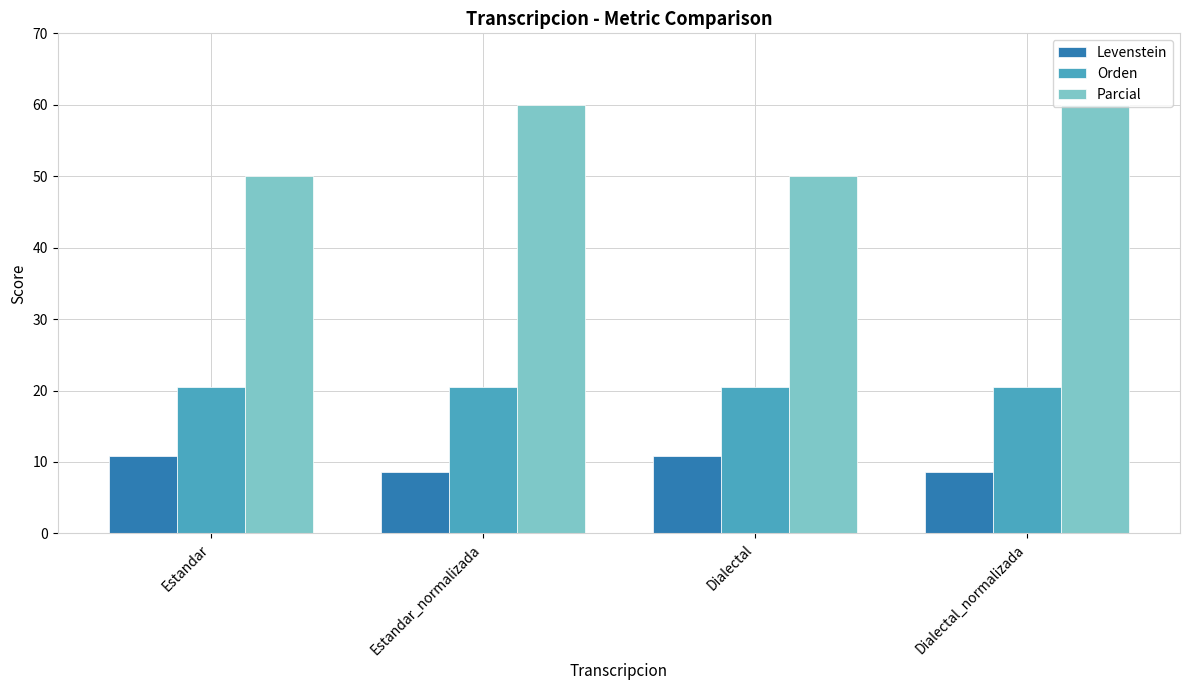

Reading right to left, transcribe all the data shown in this chart.

Levenstein: 8.6	10.8	8.6	10.8
Orden: 20.5	20.5	20.5	20.5
Parcial: 60.0	50.0	60.0	50.0